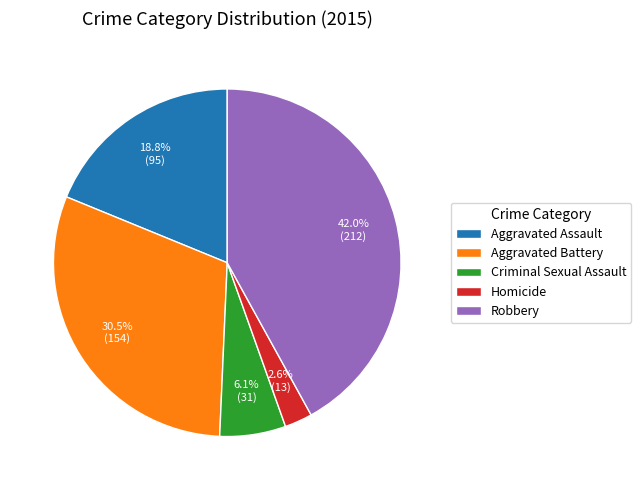

To the nearest percent, what percentage of the pie is Criminal Sexual Assault?

6%